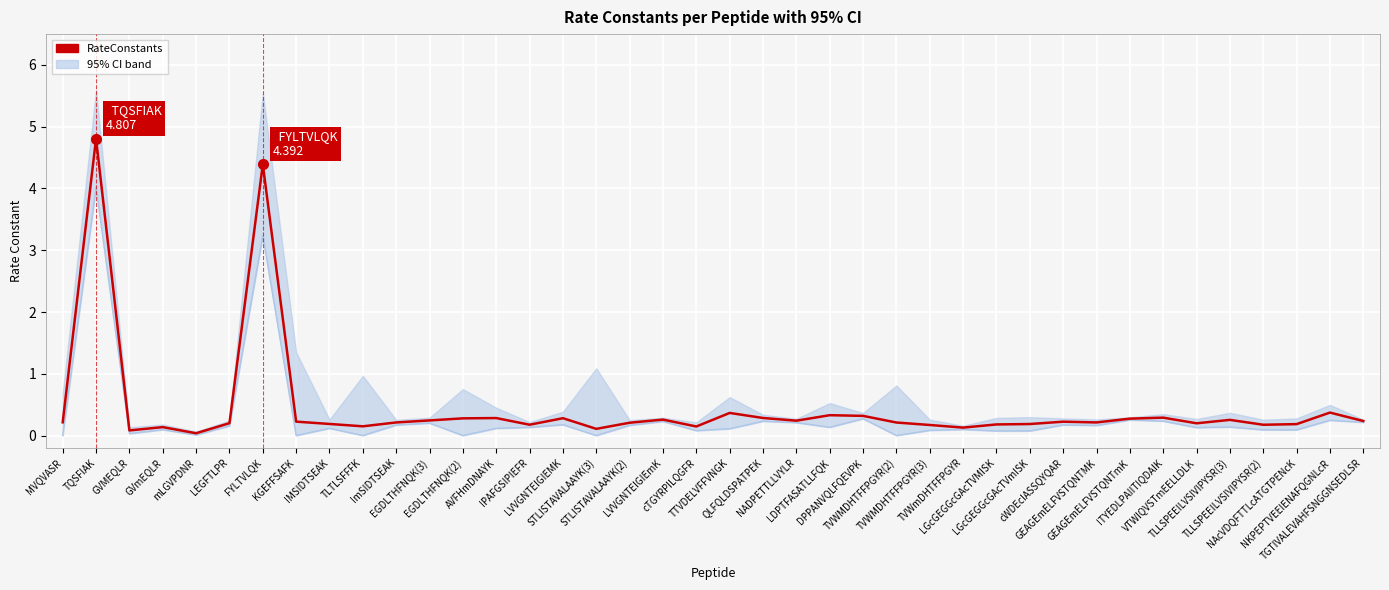

Reading left to right, what are all the values shown in this chart?

CI lower band: MVQVASR=0.0	TQSFIAK=4.0	GVMEQLR=0.0	GVmEQLR=0.1	mLGVPDNR=0.0	LEGFTLPR=0.2	FYLTVLQK=3.2	KGEFFSAFK=0.0	IMSIDTSEAK=0.1	TLTLSFFFK=0.0	ImSIDTSEAK=0.2	EGDLTHFNQK(3)=0.2	EGDLTHFNQK(2)=0.0	AVFHmDNAYK=0.1	IPAFGSIPIEFR=0.1	LVVGNTEIGIEMK=0.2	STLISTAVALAAYK(3)=0.0	STLISTAVALAAYK(2)=0.2	LVVGNTEIGIEmK=0.2	cTGYRPILQGFR=0.1	TTVDELVFFVNGK=0.1	QLFQLDSPATPEK=0.2	NADPETTLLVYLR=0.2	LDPTFASATLLFQK=0.1	DPPANVQLFQEVPK=0.3	TVWMDHTFFPGYR(2)=0.0	TVWMDHTFFPGYR(3)=0.1	TVWmDHTFFPGYR=0.1	LGcGEGGcGAcTVMISK=0.1	LGcGEGGcGAcTVmISK=0.1	cWDEcIASSQYQAR=0.2	GEAGEmELFVSTQNTMK=0.2	GEAGEmELFVSTQNTmK=0.3	ITYEDLPAIITIQDAIK=0.2	VTWIQVSTmEELLDLK=0.1	TLLSPEEILVSIVIPYSR(3)=0.1	TLLSPEEILVSIVIPYSR(2)=0.1	NAcVDQFTTLcATGTPENcK=0.1	NKPEPTVEEIENAFQGNLcR=0.2	TGTIVALEVAHFSNGGNSEDLSR=0.2
RateConstants: MVQVASR=0.2	TQSFIAK=4.8	GVMEQLR=0.1	GVmEQLR=0.1	mLGVPDNR=0.0	LEGFTLPR=0.2	FYLTVLQK=4.4	KGEFFSAFK=0.2	IMSIDTSEAK=0.2	TLTLSFFFK=0.1	ImSIDTSEAK=0.2	EGDLTHFNQK(3)=0.2	EGDLTHFNQK(2)=0.3	AVFHmDNAYK=0.3	IPAFGSIPIEFR=0.2	LVVGNTEIGIEMK=0.3	STLISTAVALAAYK(3)=0.1	STLISTAVALAAYK(2)=0.2	LVVGNTEIGIEmK=0.3	cTGYRPILQGFR=0.1	TTVDELVFFVNGK=0.4	QLFQLDSPATPEK=0.3	NADPETTLLVYLR=0.2	LDPTFASATLLFQK=0.3	DPPANVQLFQEVPK=0.3	TVWMDHTFFPGYR(2)=0.2	TVWMDHTFFPGYR(3)=0.2	TVWmDHTFFPGYR=0.1	LGcGEGGcGAcTVMISK=0.2	LGcGEGGcGAcTVmISK=0.2	cWDEcIASSQYQAR=0.2	GEAGEmELFVSTQNTMK=0.2	GEAGEmELFVSTQNTmK=0.3	ITYEDLPAIITIQDAIK=0.3	VTWIQVSTmEELLDLK=0.2	TLLSPEEILVSIVIPYSR(3)=0.3	TLLSPEEILVSIVIPYSR(2)=0.2	NAcVDQFTTLcATGTPENcK=0.2	NKPEPTVEEIENAFQGNLcR=0.4	TGTIVALEVAHFSNGGNSEDLSR=0.2